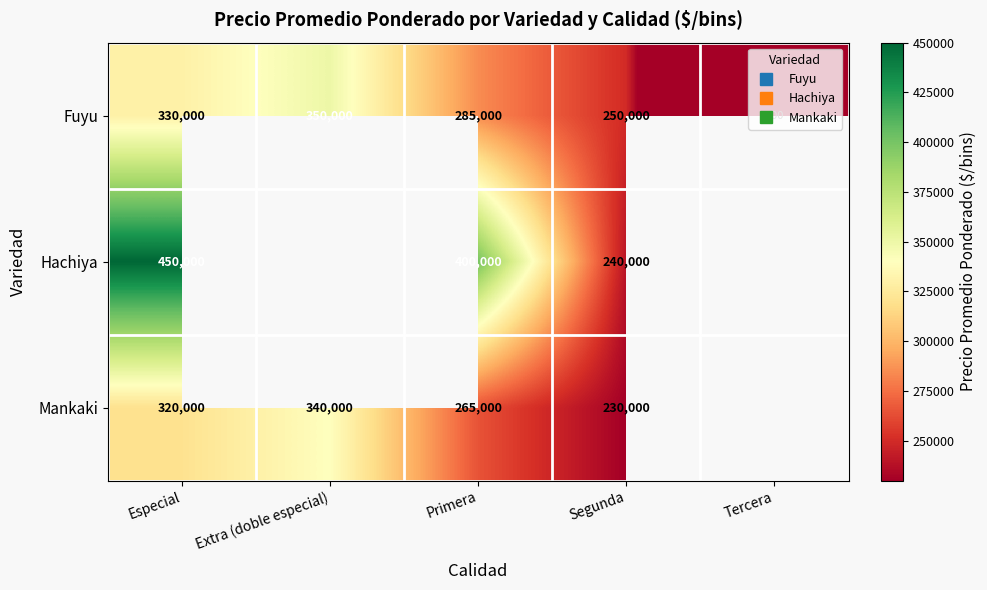

How many distinct data groups are displayed?

3